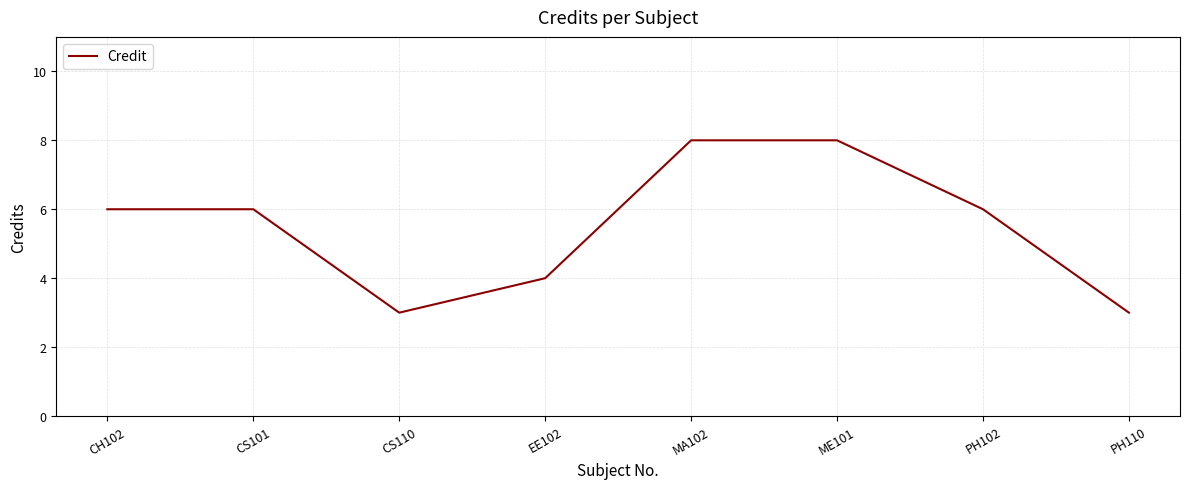

True or false: the data shows 6 at PH102.

True